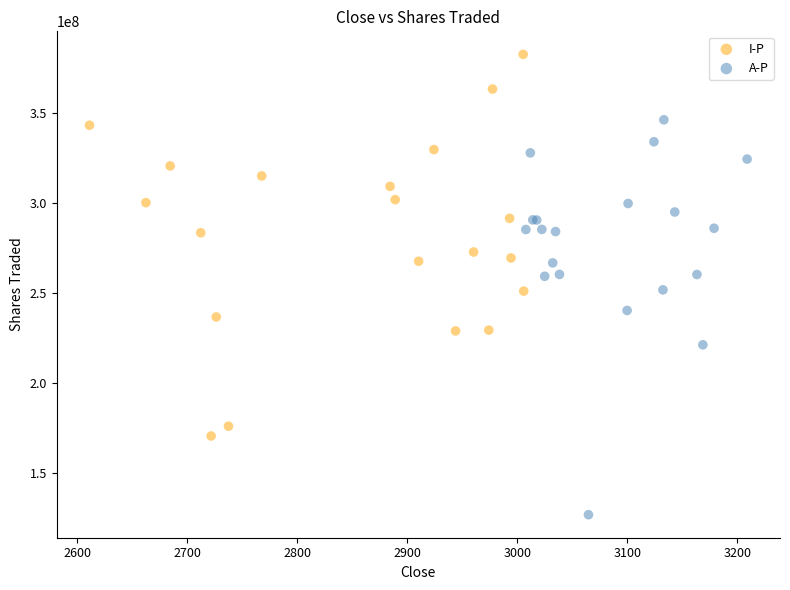

Which series has the widest spread of Y values?

A-P